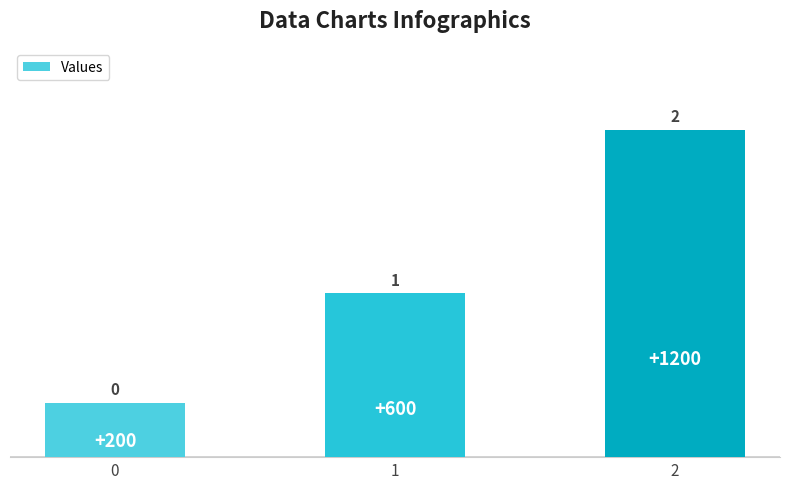

The chart shows a value of 309 at 1. True or false?

False